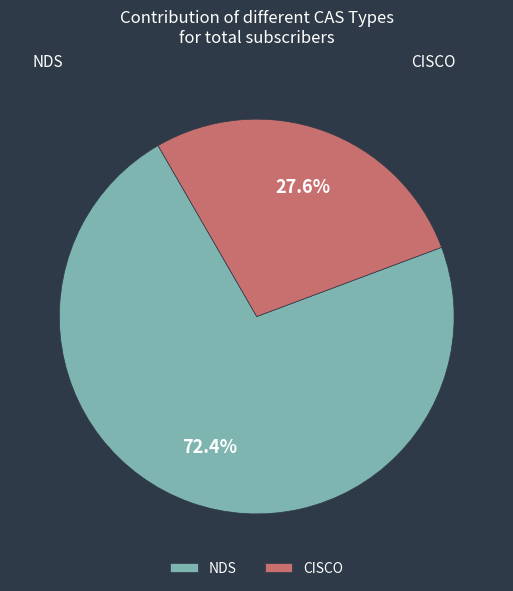

Approximately how many times larger is the value at CISCO compared to NDS?

0.4